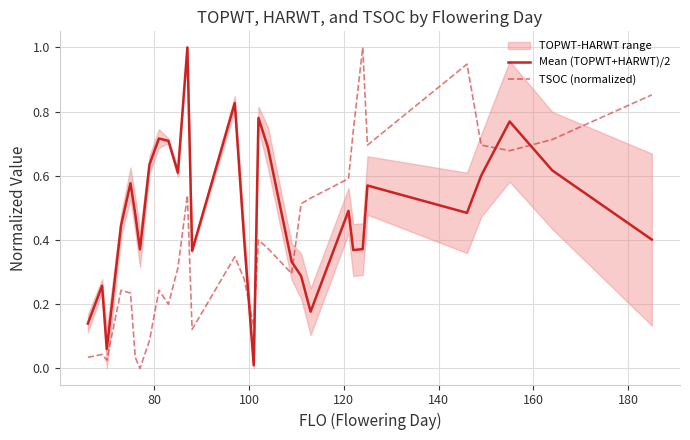

True or false: Mean (TOPWT+HARWT)/2 and TSOC (normalized) intersect in this chart.

True